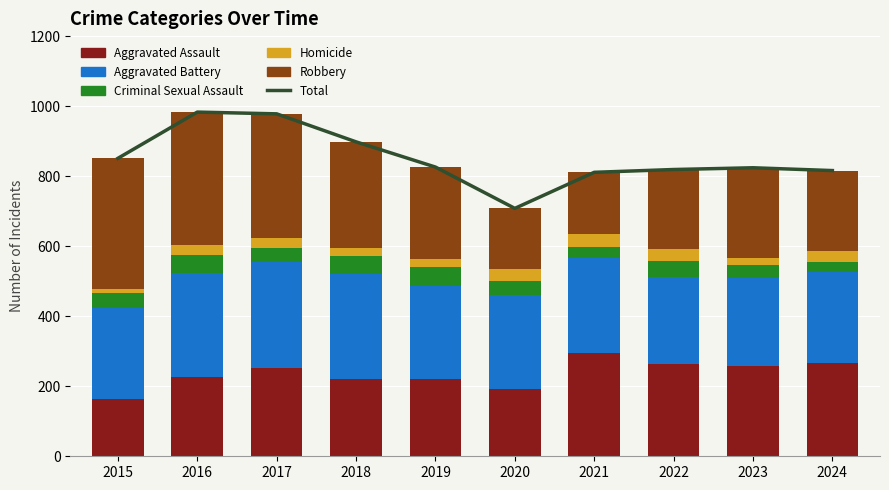

How many groups of bars are there?

10